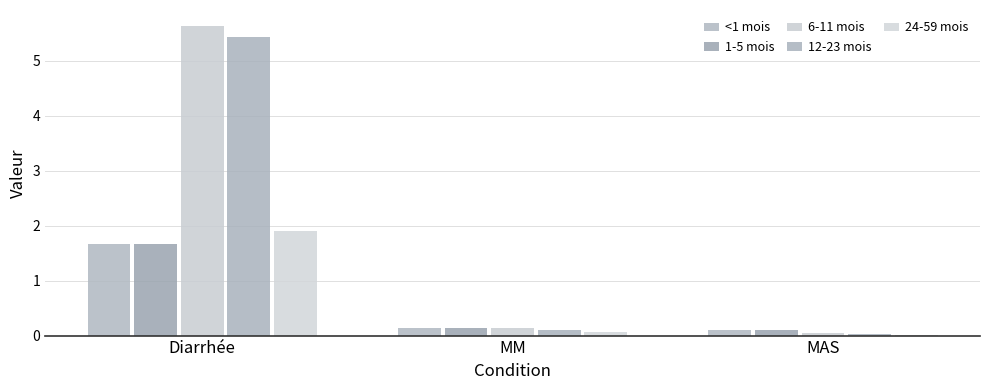

Does the chart contain stacked bars?

No